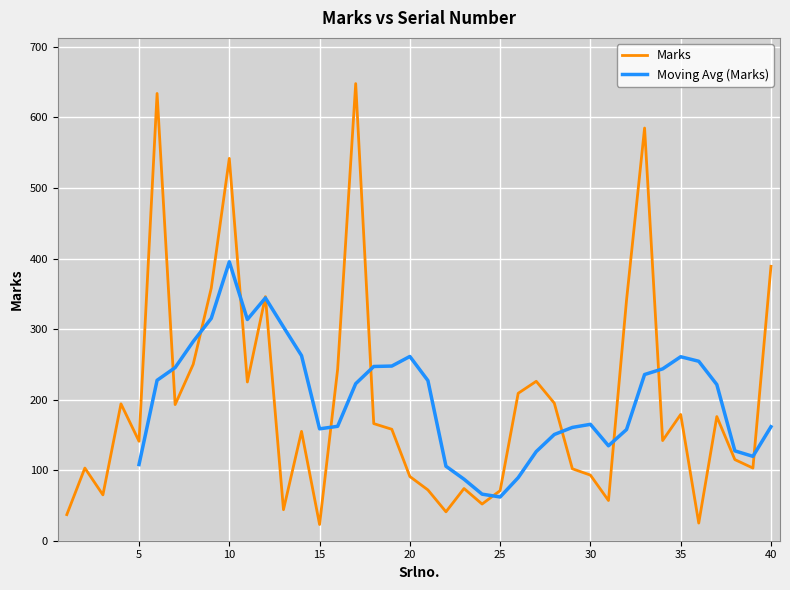

What is the value of the 27th point from the left?

226